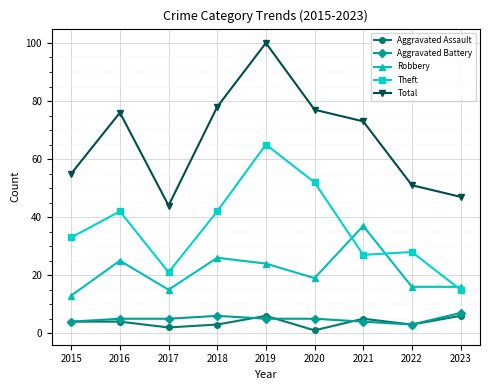

How many categories are shown in the chart?

9